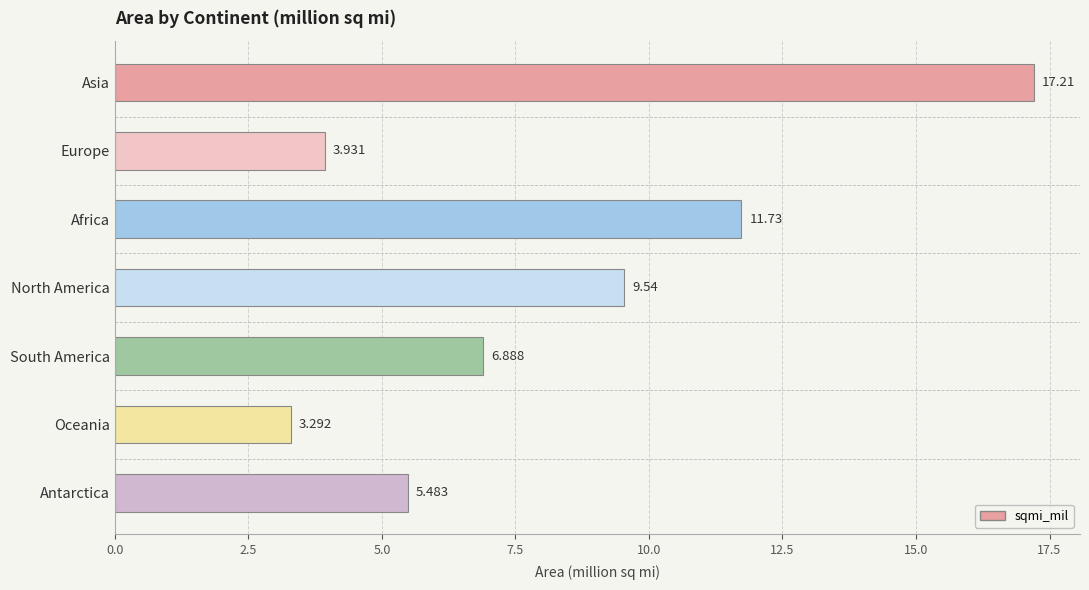

How many values are below 6?

3